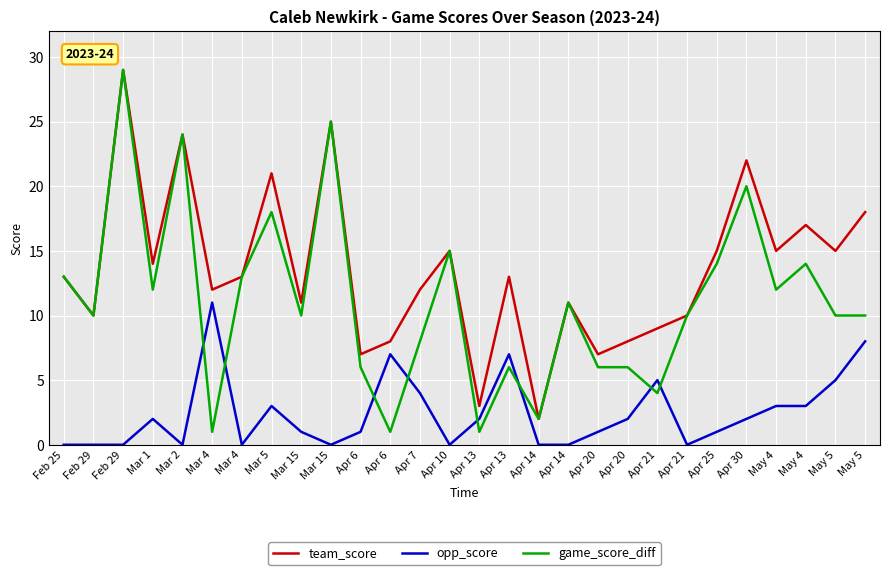

Which category has the highest value in the opp_score series?

Mar 4